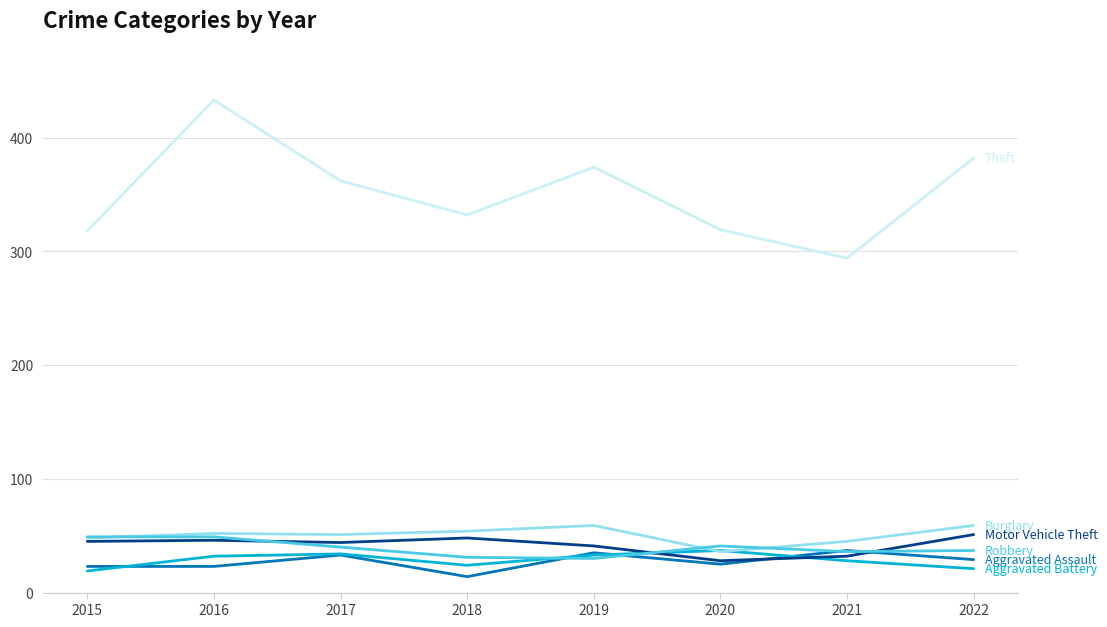

What is the spread (max minus min) of values at 2020?

294